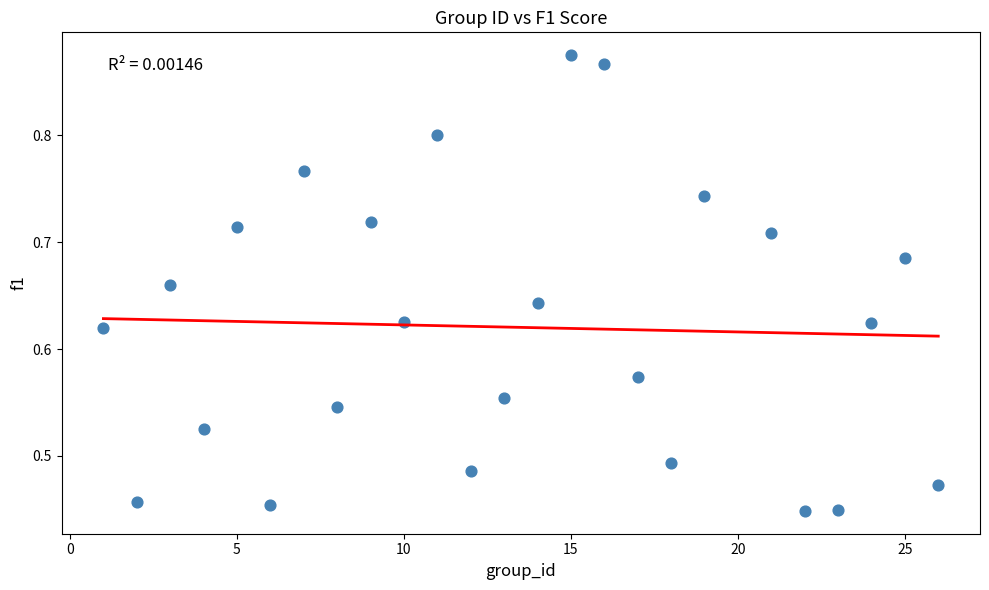

How many points are shown in the scatter plot?

25